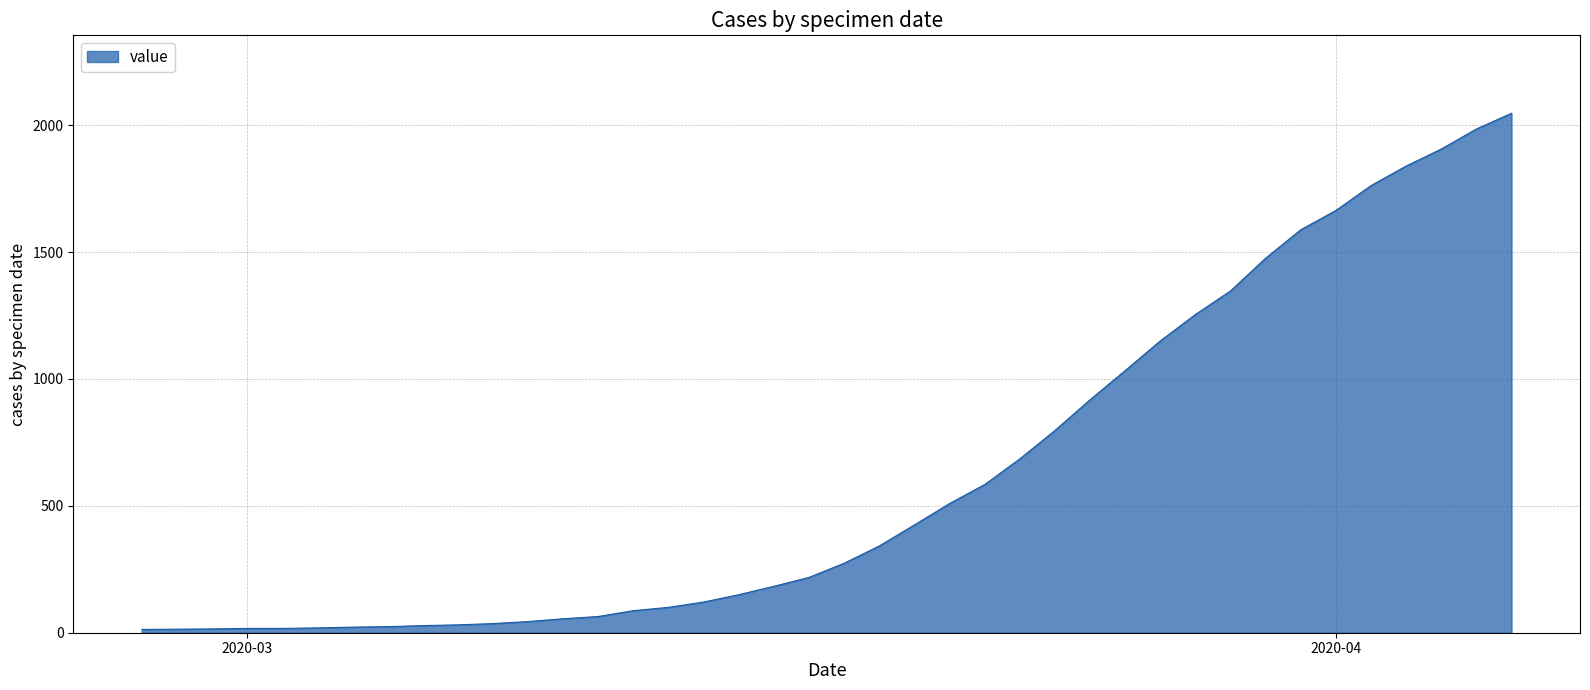

What is the greatest value displayed?

2047